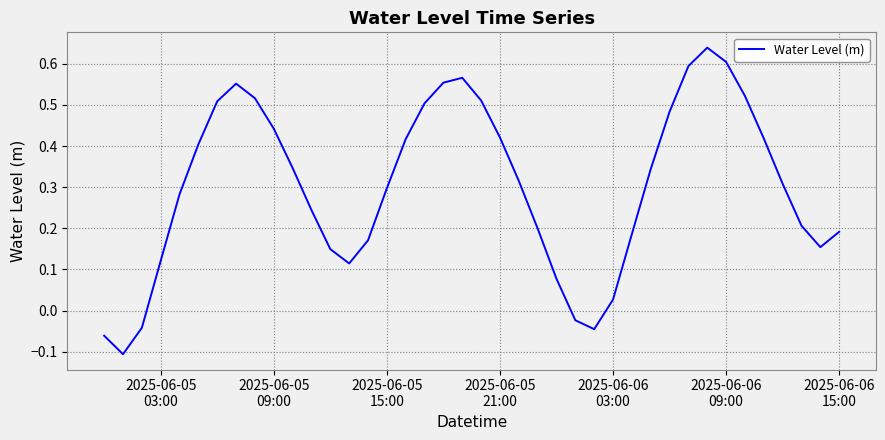

What is the difference between the maximum and minimum values?

0.7